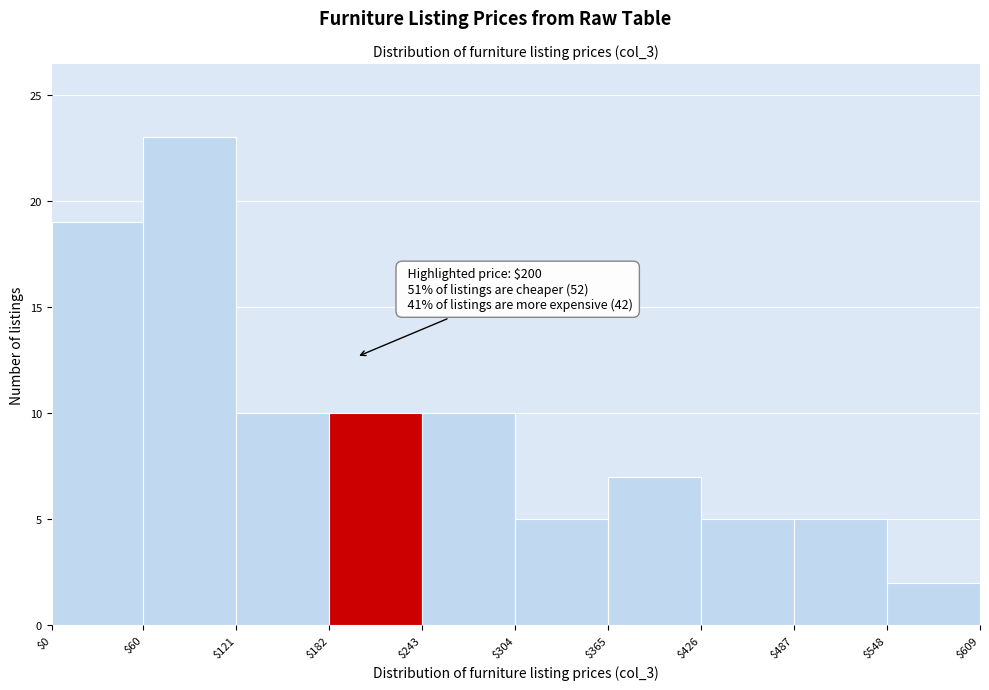

Over which range of the x-axis is the bar tallest?

$60 to $121